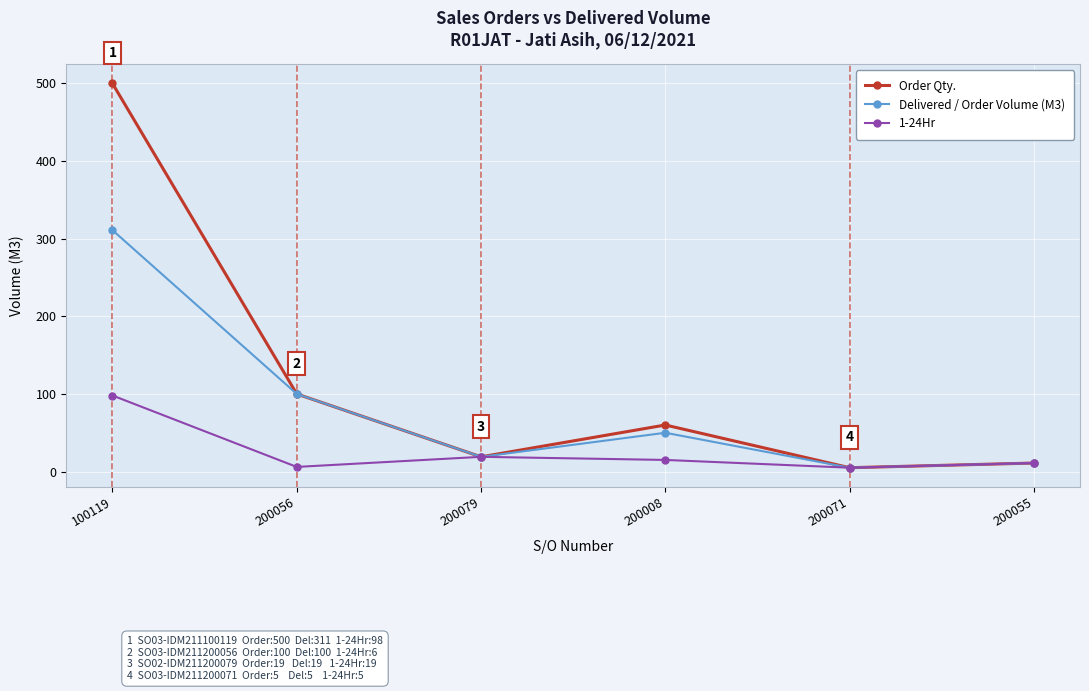

At which category is the sum across all series the highest?

100119